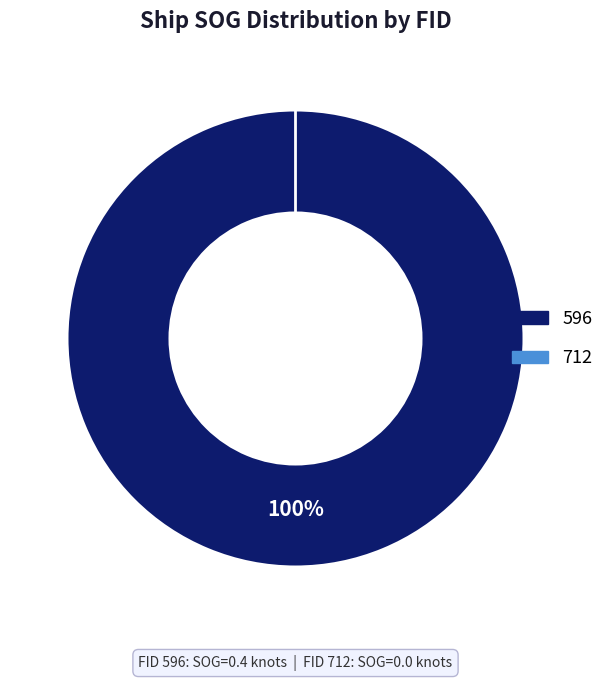

The 712 slice represents 0% of the pie. True or false?

True